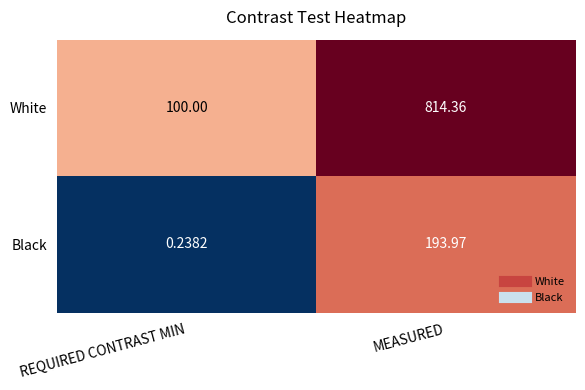

At which category does the chart reach its minimum across all series?

REQUIRED CONTRAST MIN